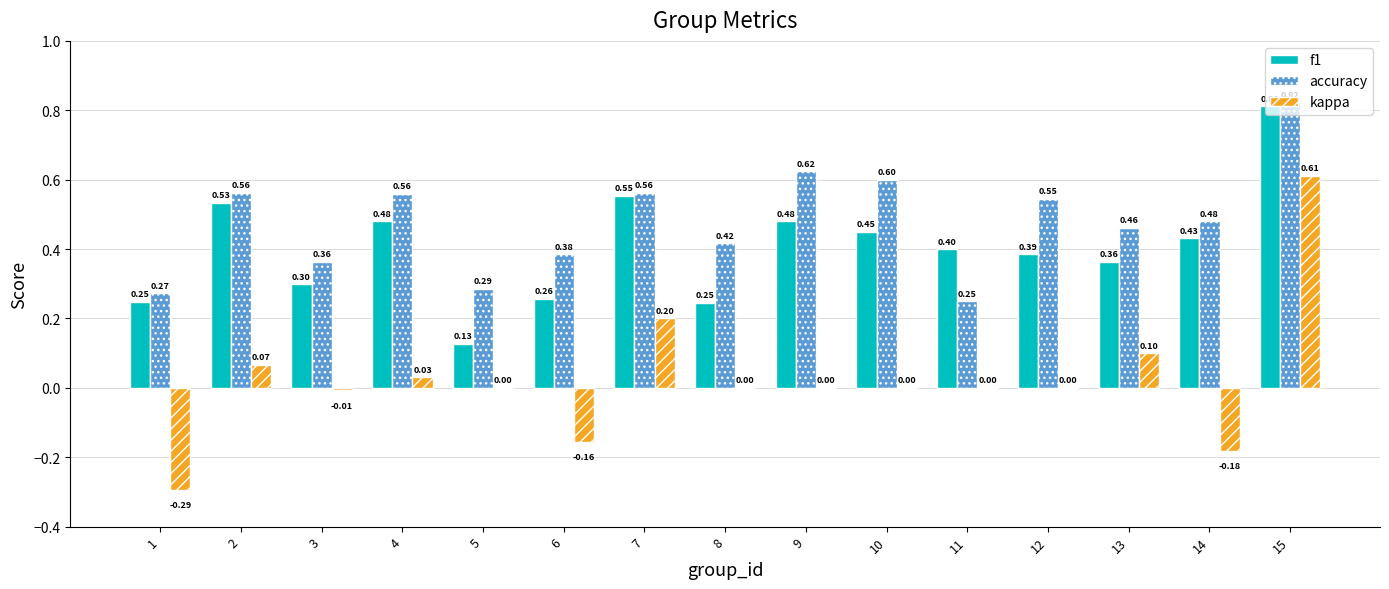

At which label does accuracy reach its peak?

15